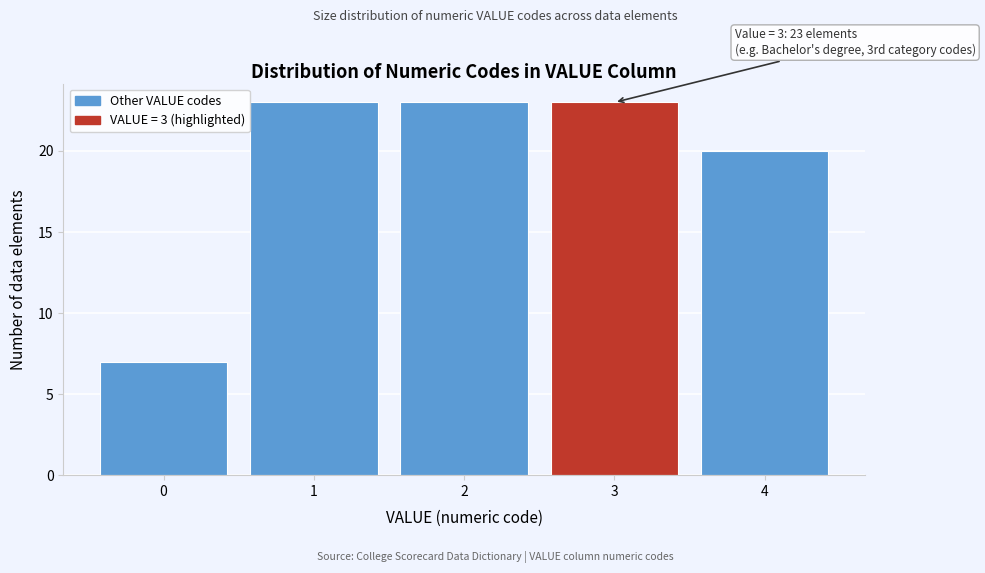

Reading right to left, extract all data points from this chart.

20	23	23	23	7